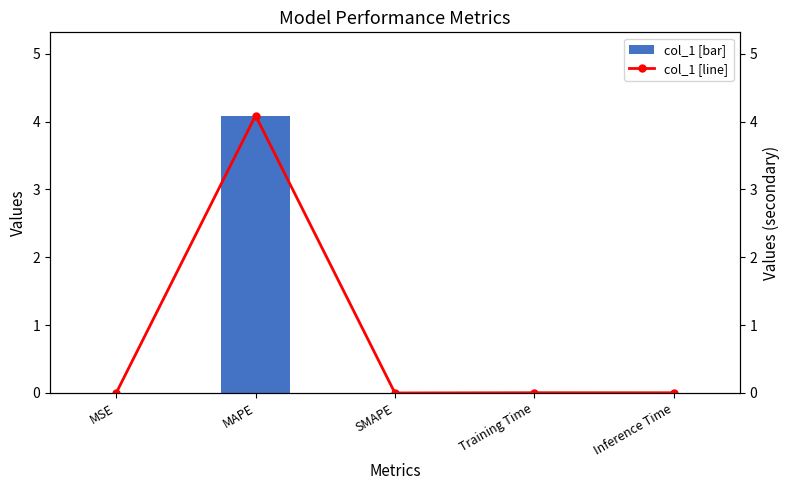

Is the value of col_1 at MAPE greater than the value of col_1 (line) at SMAPE?

Yes